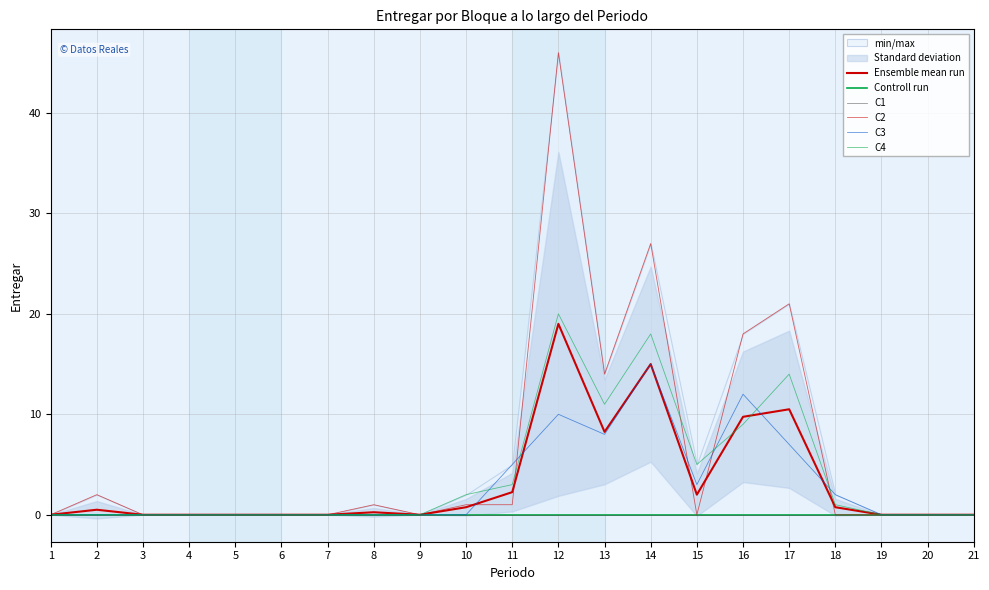

The value of C4 at 6 is -12.0. True or false?

False